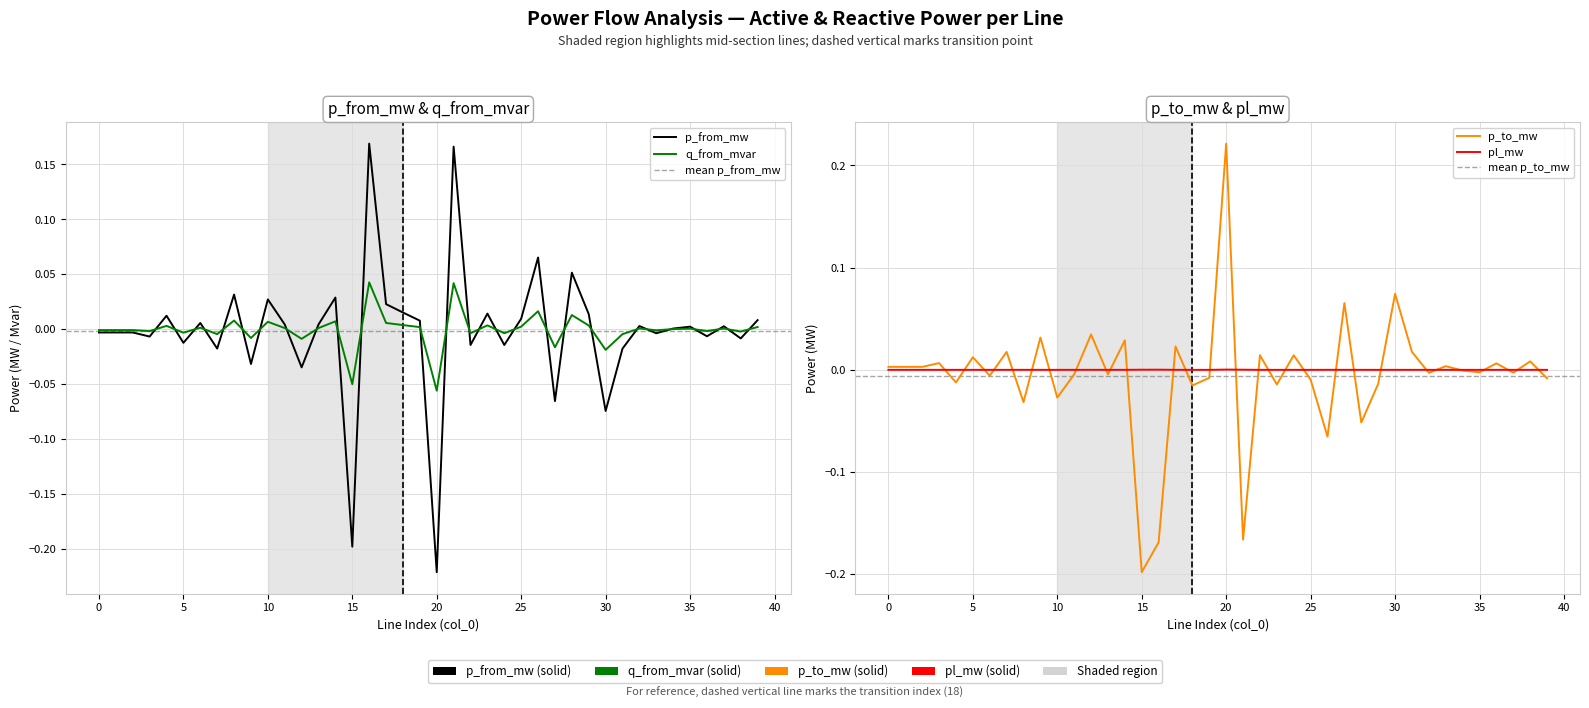

Reading right to left, list all the values displayed in this chart.

p_from_mw: 39=0.0	38=-0.0	37=0.0	36=-0.0	35=0.0	34=0.0	33=-0.0	32=0.0	31=-0.0	30=-0.1	29=0.0	28=0.1	27=-0.1	26=0.1	25=0.0	24=-0.0	23=0.0	22=-0.0	21=0.2	20=-0.2	19=0.0	18=0.0	17=0.0	16=0.2	15=-0.2	14=0.0	13=0.0	12=-0.0	11=0.0	10=0.0	9=-0.0	8=0.0	7=-0.0	6=0.0	5=-0.0	4=0.0	3=-0.0	2=-0.0	1=-0.0	0=-0.0
q_from_mvar: 39=0.0	38=-0.0	37=0.0	36=-0.0	35=0.0	34=0.0	33=-0.0	32=0.0	31=-0.0	30=-0.0	29=0.0	28=0.0	27=-0.0	26=0.0	25=0.0	24=-0.0	23=0.0	22=-0.0	21=0.0	20=-0.1	19=0.0	18=0.0	17=0.0	16=0.0	15=-0.0	14=0.0	13=0.0	12=-0.0	11=0.0	10=0.0	9=-0.0	8=0.0	7=-0.0	6=0.0	5=-0.0	4=0.0	3=-0.0	2=-0.0	1=-0.0	0=-0.0
p_to_mw: 39=-0.0	38=0.0	37=-0.0	36=0.0	35=-0.0	34=-0.0	33=0.0	32=-0.0	31=0.0	30=0.1	29=-0.0	28=-0.1	27=0.1	26=-0.1	25=-0.0	24=0.0	23=-0.0	22=0.0	21=-0.2	20=0.2	19=-0.0	18=-0.0	17=0.0	16=-0.2	15=-0.2	14=0.0	13=-0.0	12=0.0	11=-0.0	10=-0.0	9=0.0	8=-0.0	7=0.0	6=-0.0	5=0.0	4=-0.0	3=0.0	2=0.0	1=0.0	0=0.0
pl_mw: 39=0.0	38=0.0	37=0.0	36=0.0	35=0.0	34=0.0	33=0.0	32=0.0	31=0.0	30=0.0	29=0.0	28=0.0	27=0.0	26=0.0	25=0.0	24=0.0	23=0.0	22=0.0	21=0.0	20=0.0	19=0.0	18=0.0	17=0.0	16=0.0	15=0.0	14=0.0	13=0.0	12=0.0	11=0.0	10=0.0	9=0.0	8=0.0	7=0.0	6=0.0	5=0.0	4=0.0	3=0.0	2=0.0	1=0.0	0=0.0